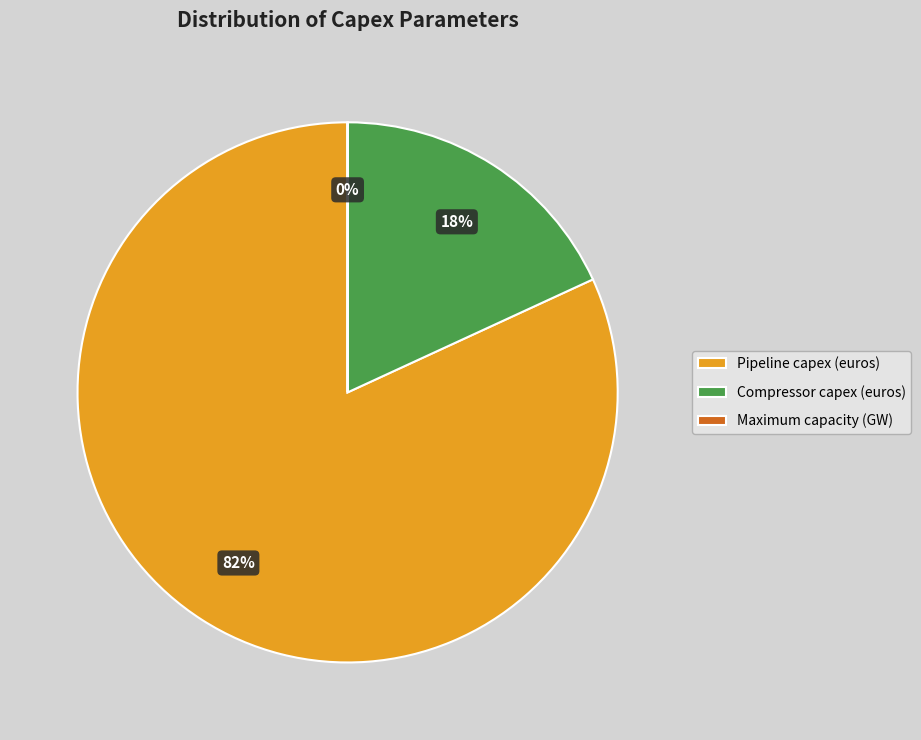

Which slice is the largest?

Pipeline capex (euros)